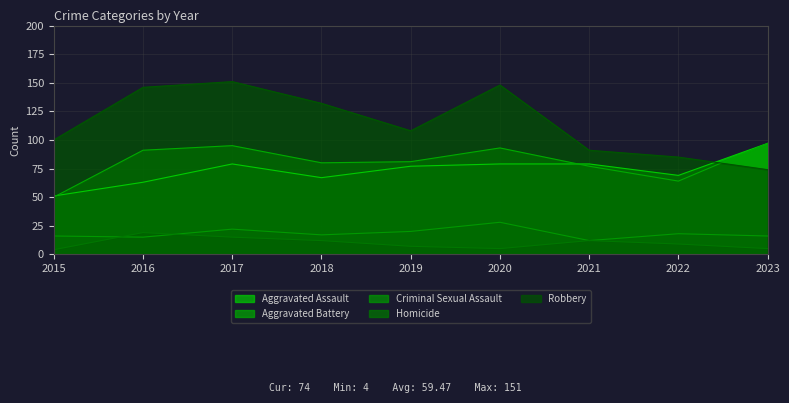

What is the value of the Aggravated Battery point at the 3rd from the left?

95